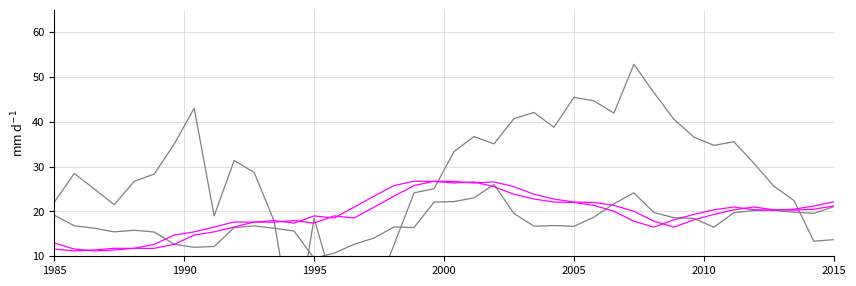

At how many categories does at least one series exceed 49?

1